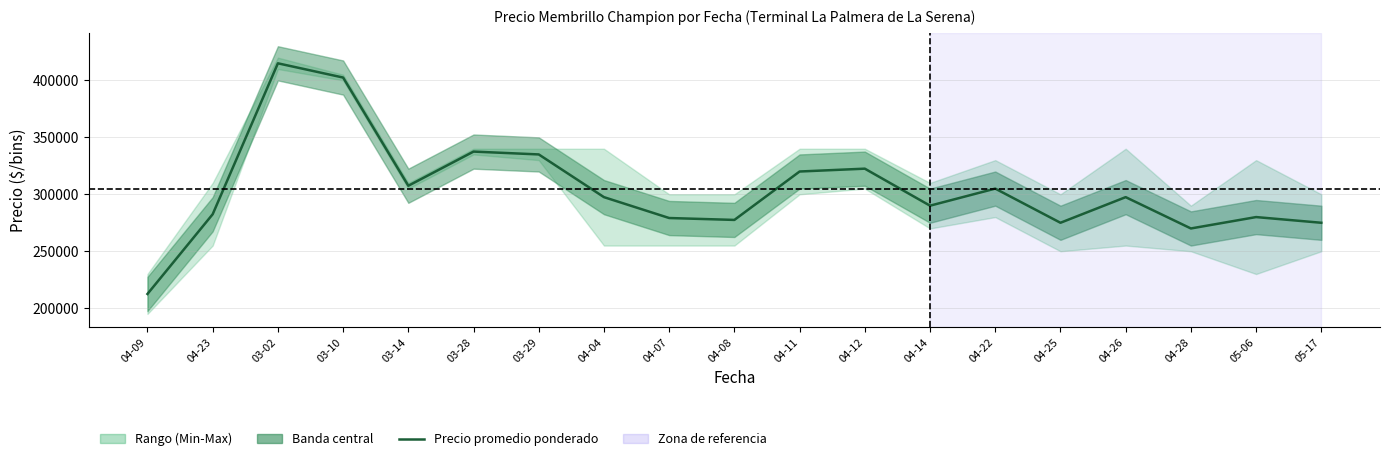

What position from the left is 03-28?

6